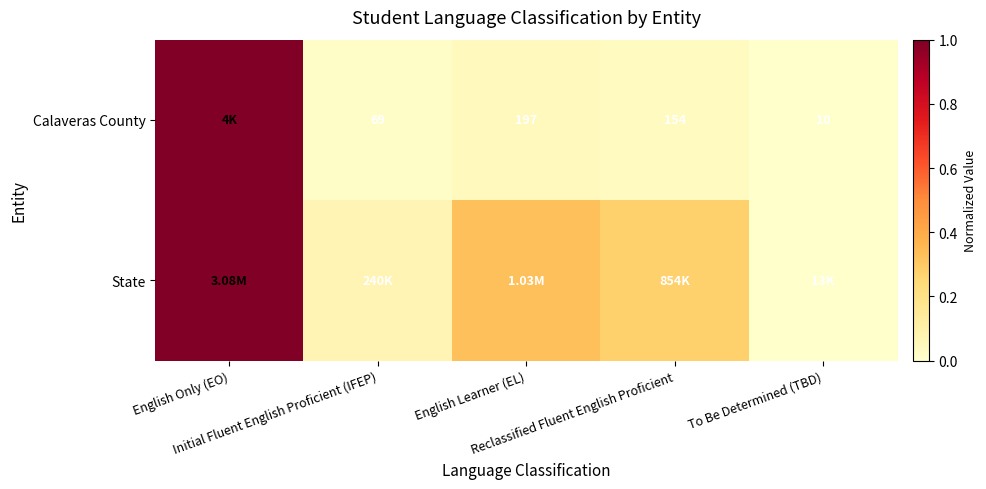

Where is Calaveras County nearest to the value 0?

To Be Determined (TBD)